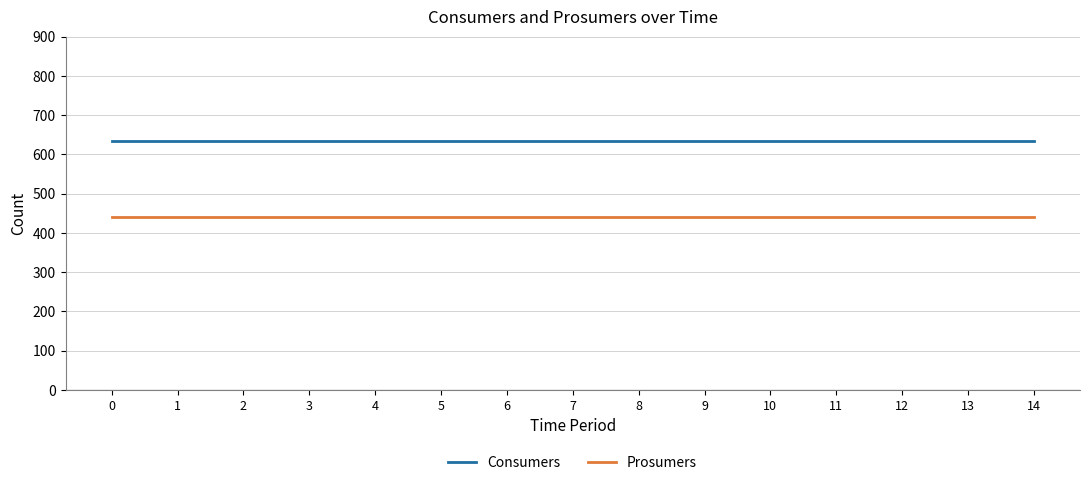

What is the spread (max minus min) of values at 14?

195